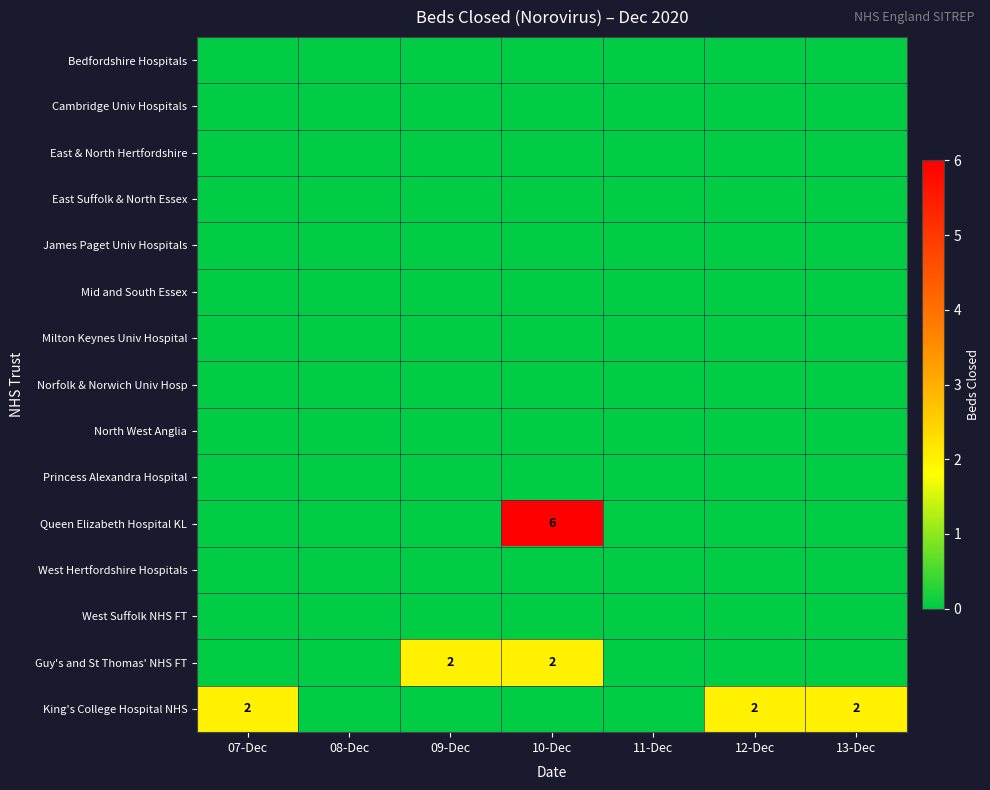

True or false: King's College Hospital NHS has a value of 2 at 12-Dec.

True